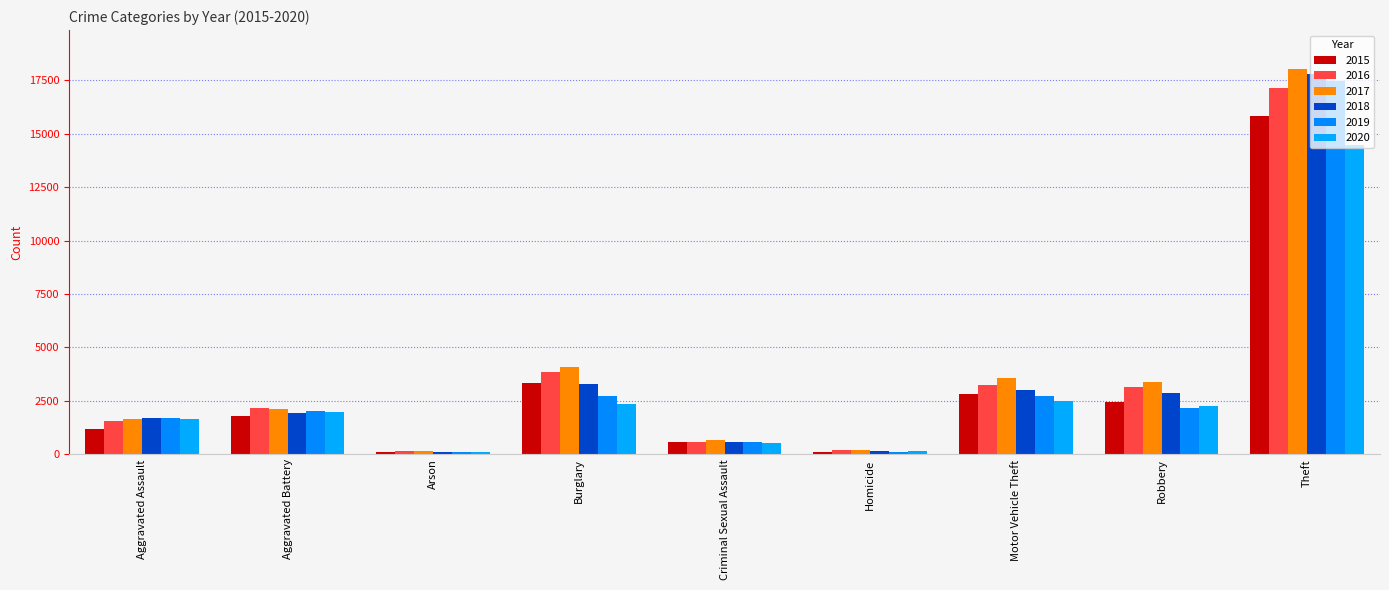

Which series has the largest range (max minus min)?

2017